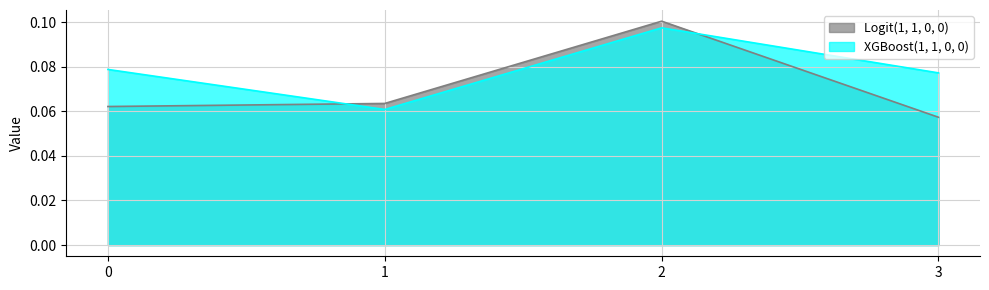

How many distinct data groups are displayed?

2